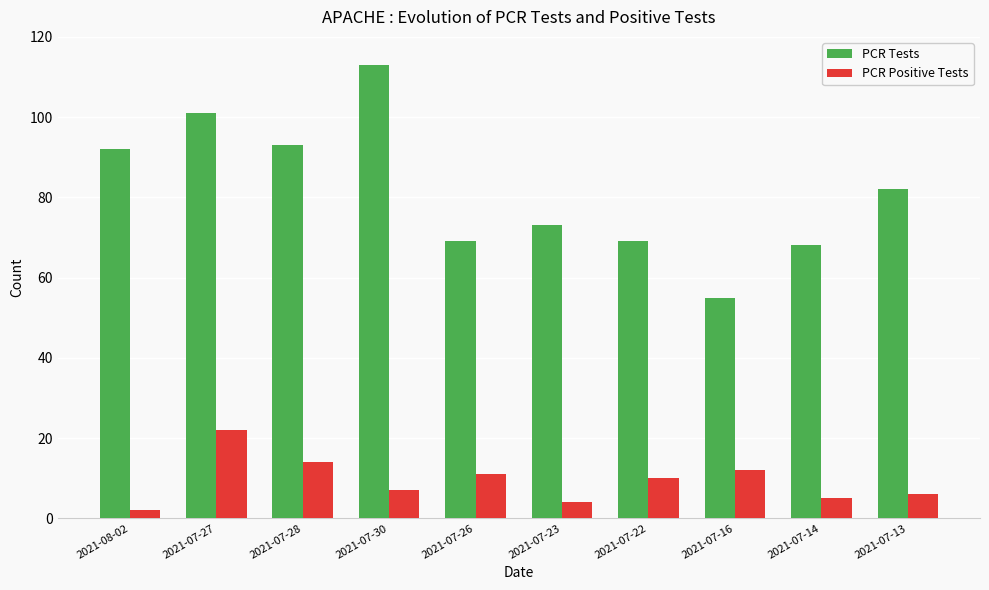

What is the sum of the PCR Positive Tests values at 2021-07-23 and 2021-07-27?

26